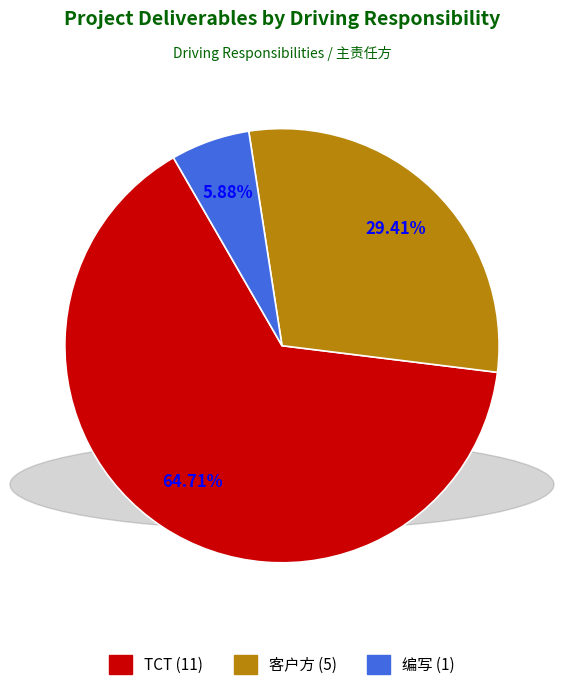

What is the largest slice in the pie chart?

TCT